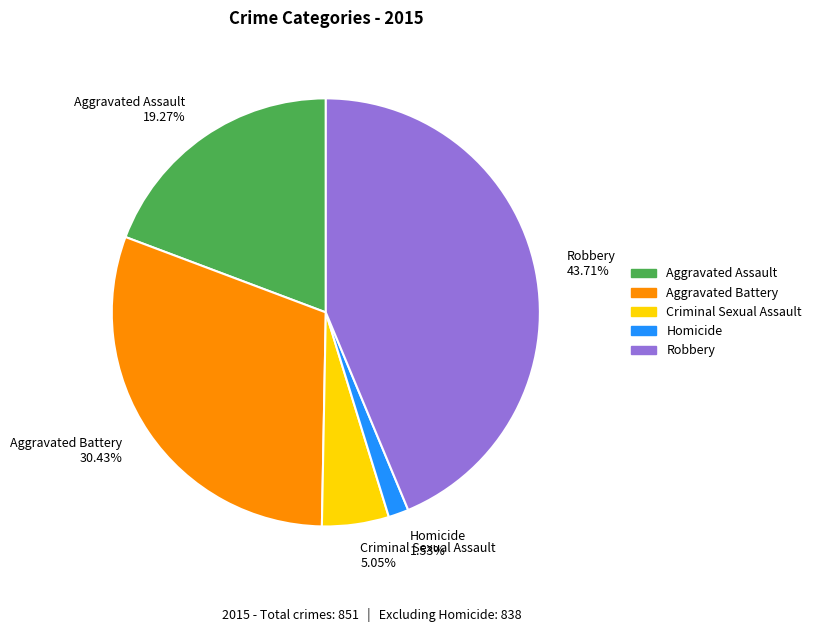

Count the number of slices in the pie.

5